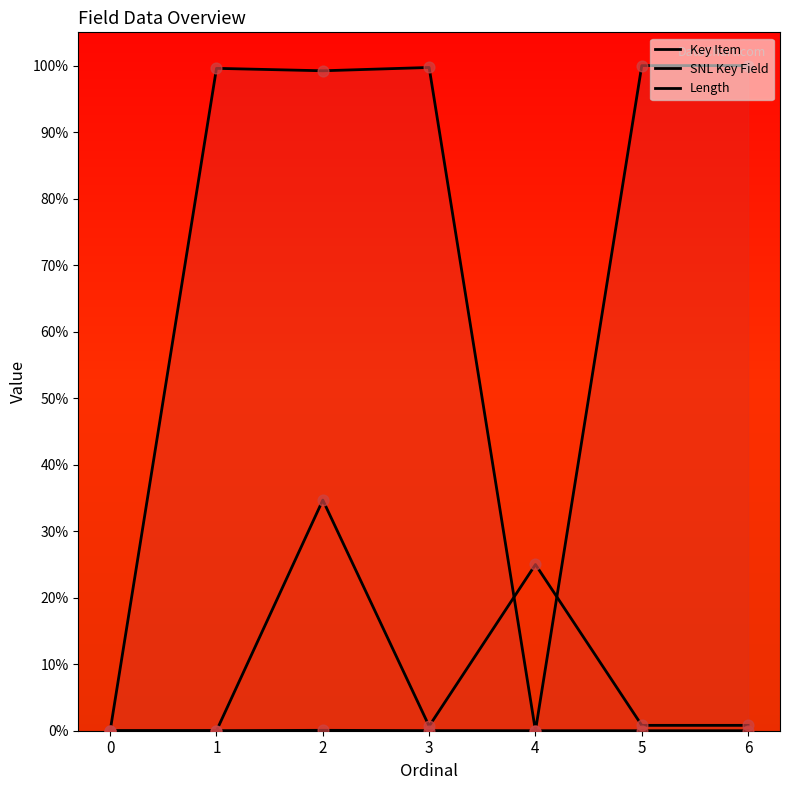

Which series contains the lowest Y value?

Key Item